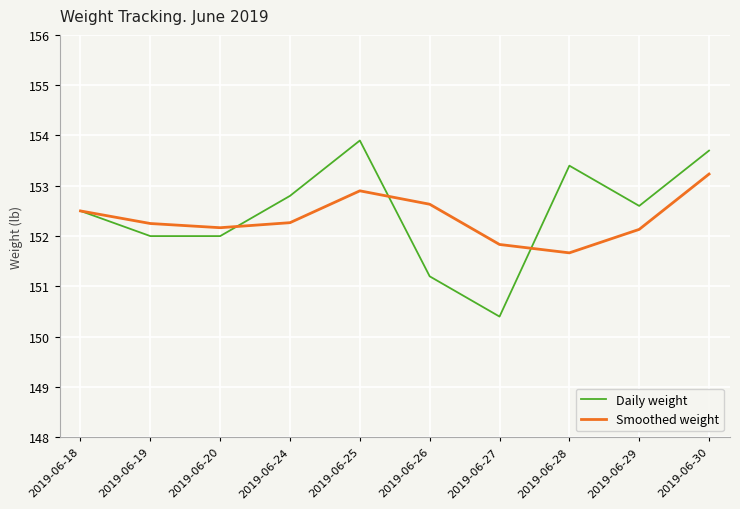

Which series has the largest range (max minus min)?

Daily weight